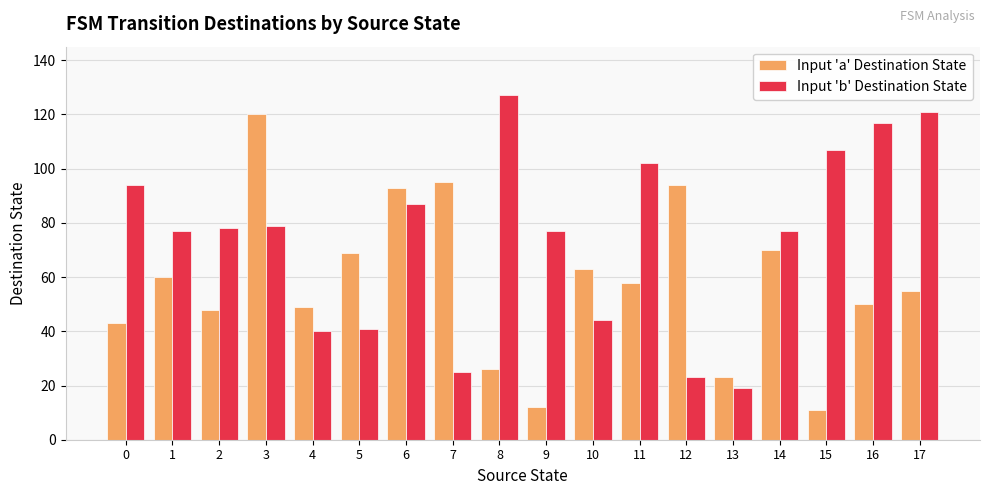

What is the difference between the maximum and minimum values in the Input 'b' Destination State series?

108